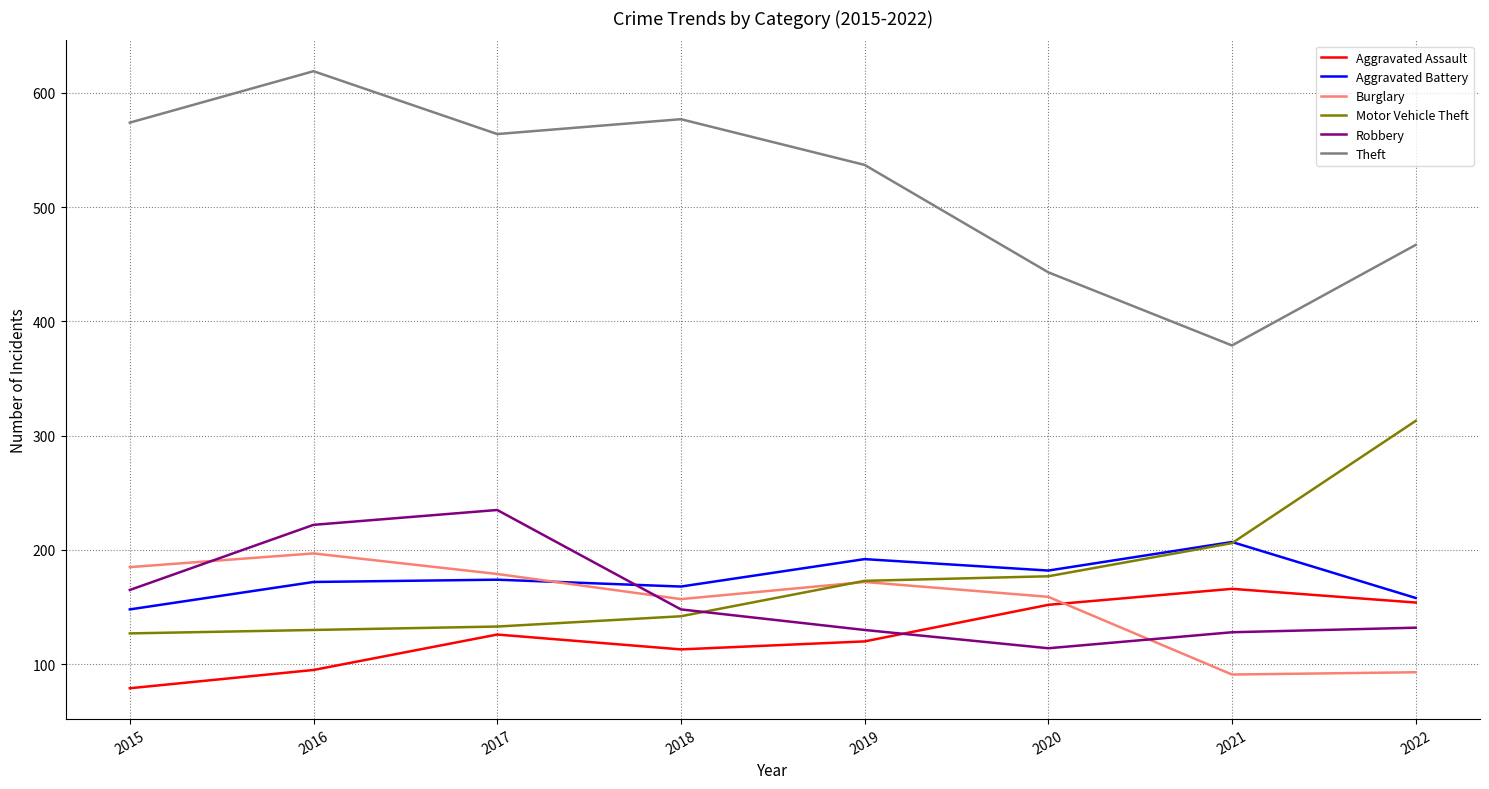

True or false: Aggravated Battery has a value of 77 at 2016.

False